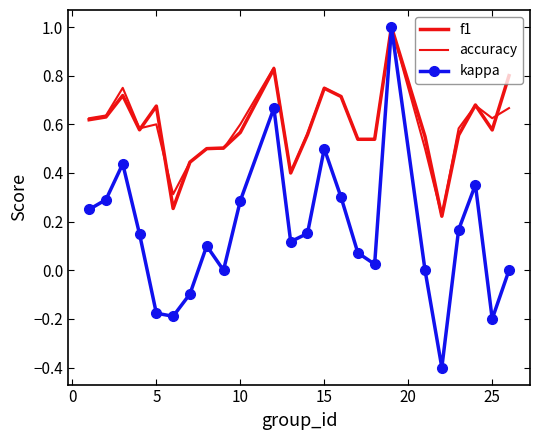

At how many categories does at least one series exceed 0?

24